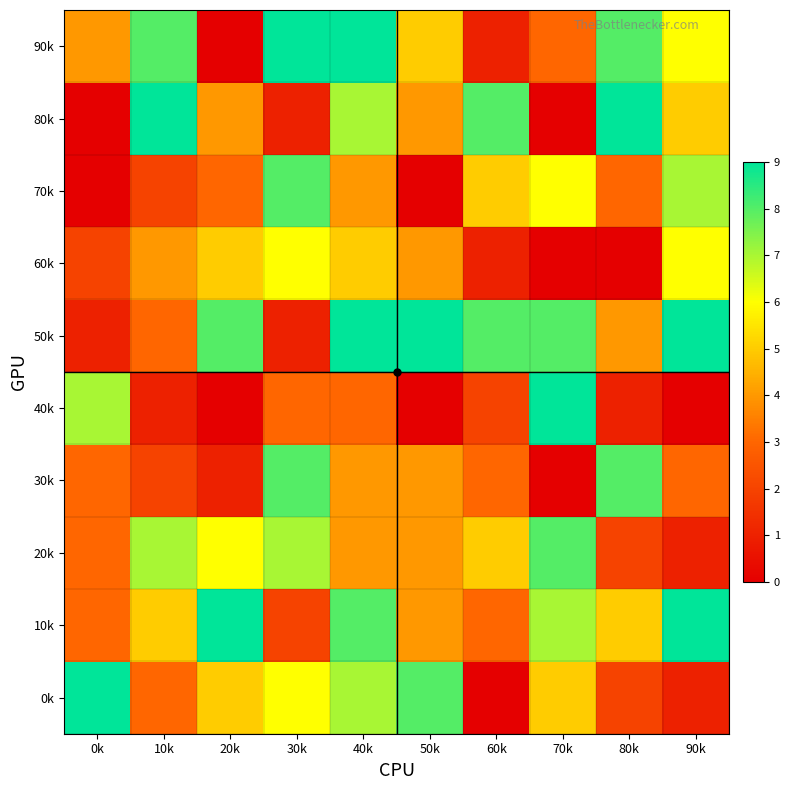

Reading left to right, extract all data points from this chart.

0k: 0k=9	10k=3	20k=5	30k=6	40k=7	50k=8	60k=0	70k=5	80k=2	90k=1
10k: 0k=3	10k=5	20k=9	30k=2	40k=8	50k=4	60k=3	70k=7	80k=5	90k=9
20k: 0k=3	10k=7	20k=6	30k=7	40k=4	50k=4	60k=5	70k=8	80k=2	90k=1
30k: 0k=3	10k=2	20k=1	30k=8	40k=4	50k=4	60k=3	70k=0	80k=8	90k=3
40k: 0k=7	10k=1	20k=0	30k=3	40k=3	50k=0	60k=2	70k=9	80k=1	90k=0
50k: 0k=1	10k=3	20k=8	30k=1	40k=9	50k=9	60k=8	70k=8	80k=4	90k=9
60k: 0k=2	10k=4	20k=5	30k=6	40k=5	50k=4	60k=1	70k=0	80k=0	90k=6
70k: 0k=0	10k=2	20k=3	30k=8	40k=4	50k=0	60k=5	70k=6	80k=3	90k=7
80k: 0k=0	10k=9	20k=4	30k=1	40k=7	50k=4	60k=8	70k=0	80k=9	90k=5
90k: 0k=4	10k=8	20k=0	30k=9	40k=9	50k=5	60k=1	70k=3	80k=8	90k=6